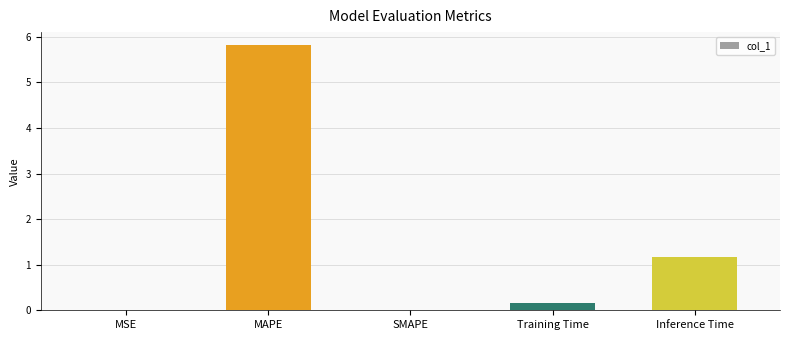

Count the number of data series in this chart.

1